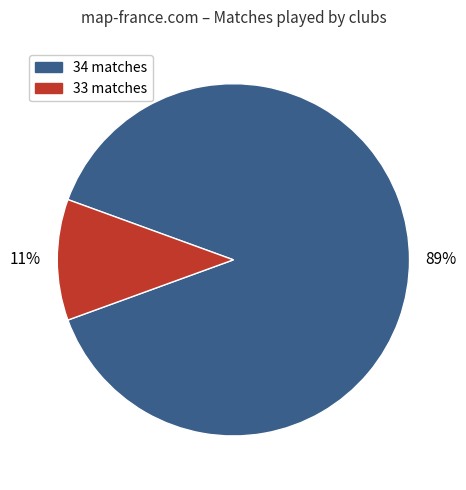

Is there a majority slice in this chart?

Yes